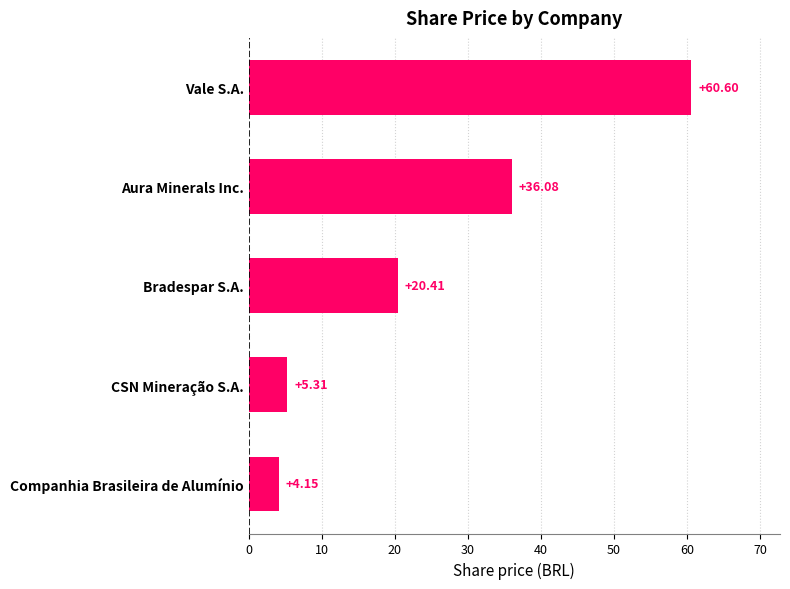

What is the sum of all values?

126.6